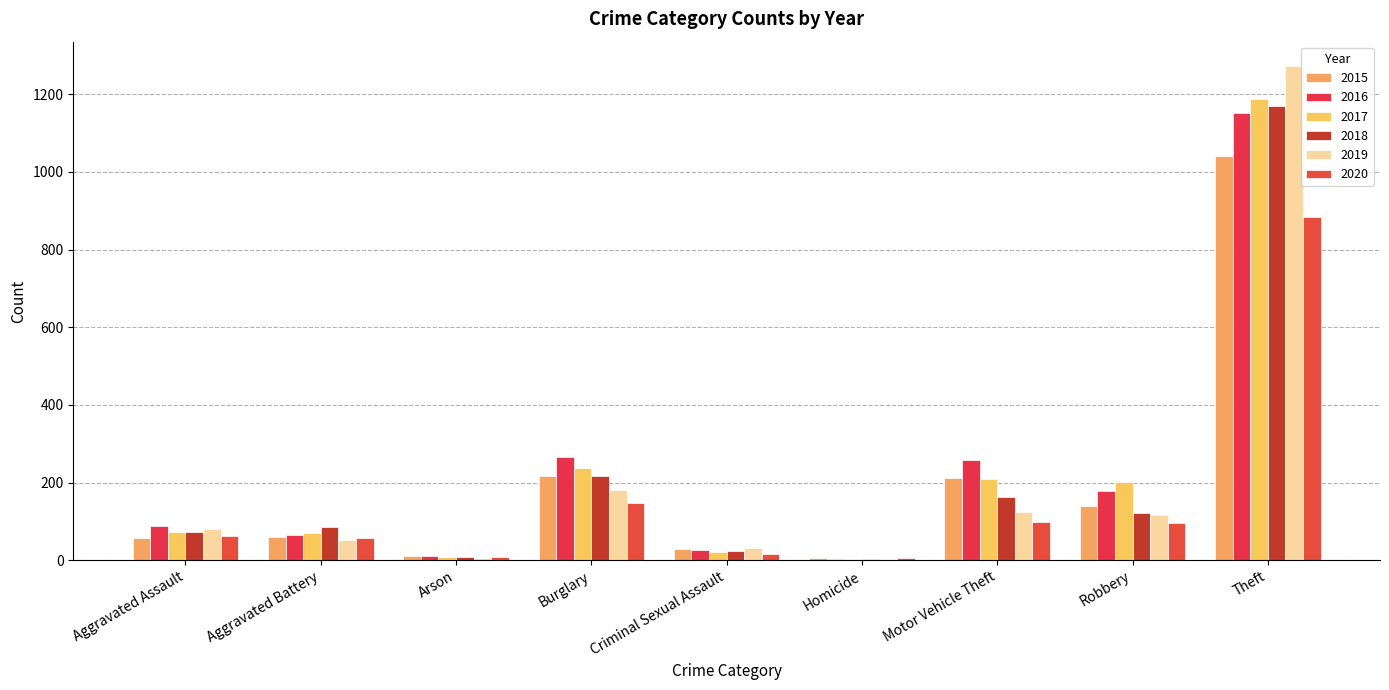

Rank the series at Robbery from lowest to highest value.

2020, 2019, 2018, 2015, 2016, 2017